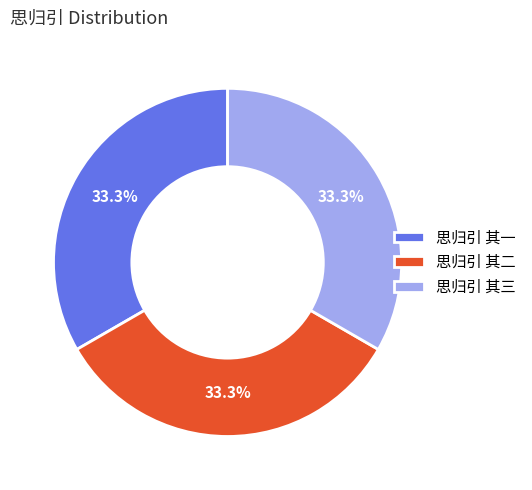

Count the number of slices in the pie.

3